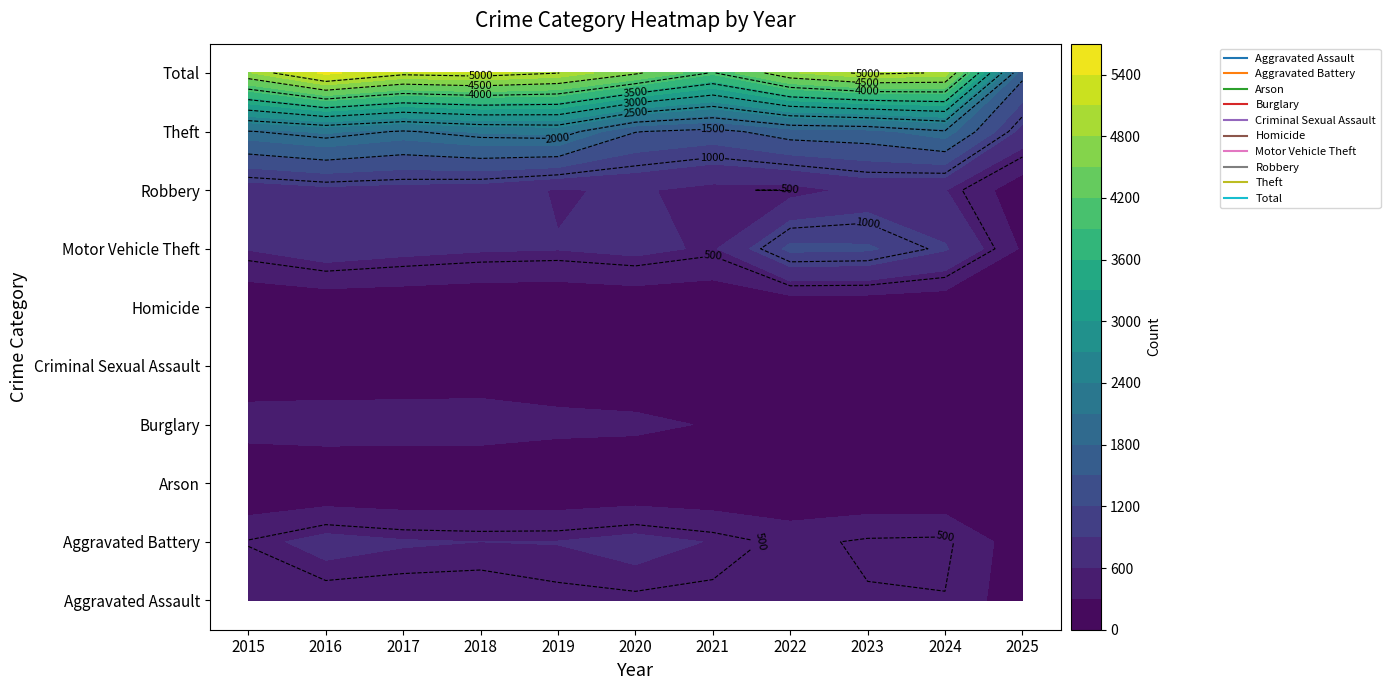

How many data points in Robbery are above 637?

5